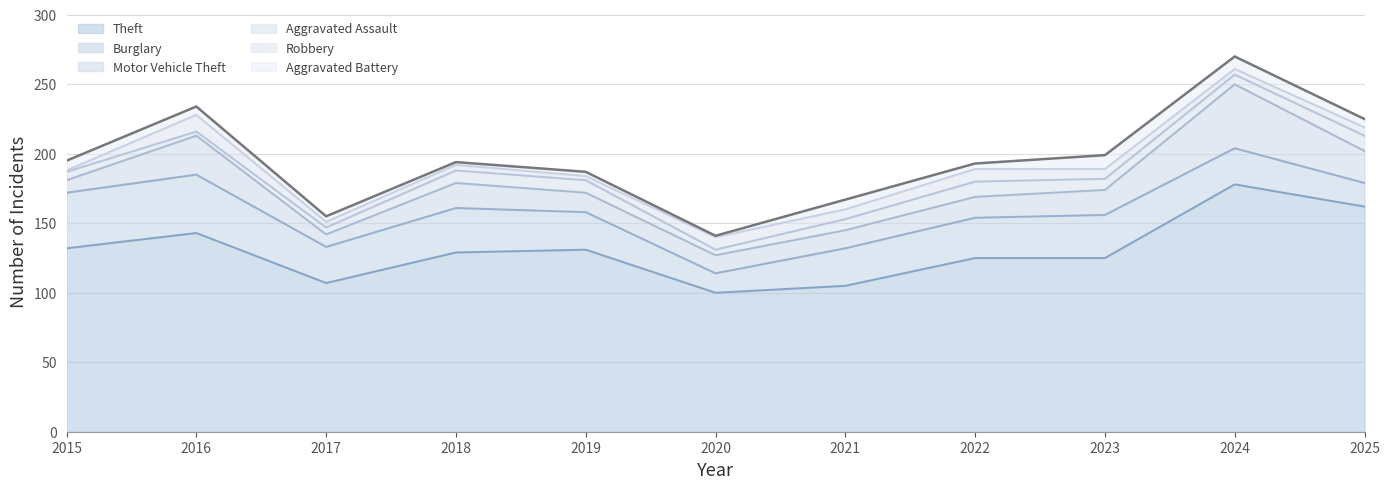

True or false: Robbery has a value of 6 at 2018.

False